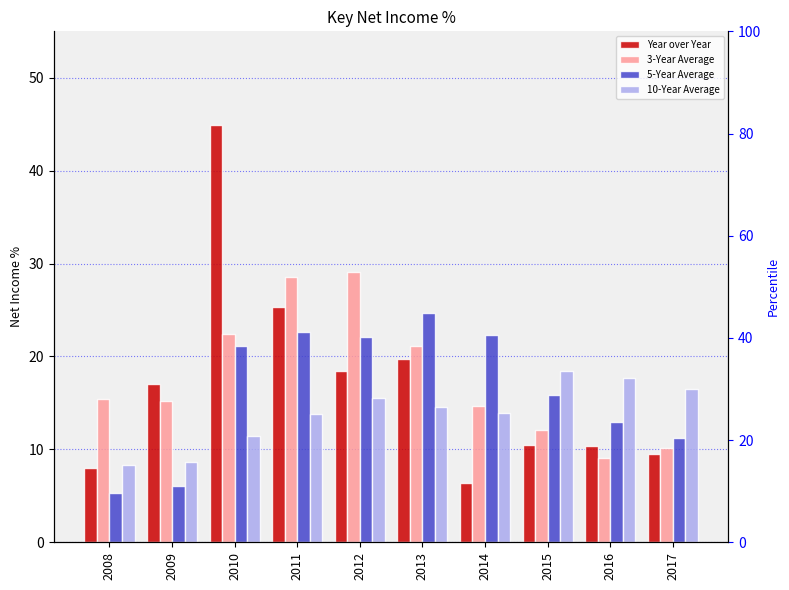

The value of Year over Year at 2013 is 19.7. True or false?

True